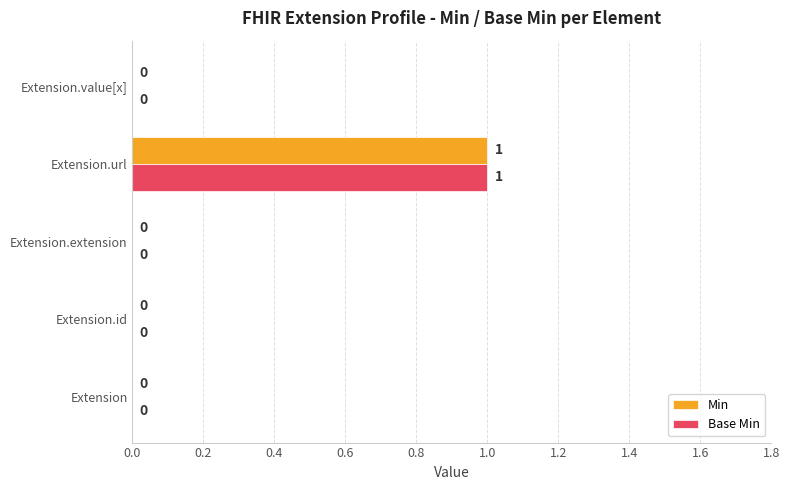

How many positive values does the Min series have?

1